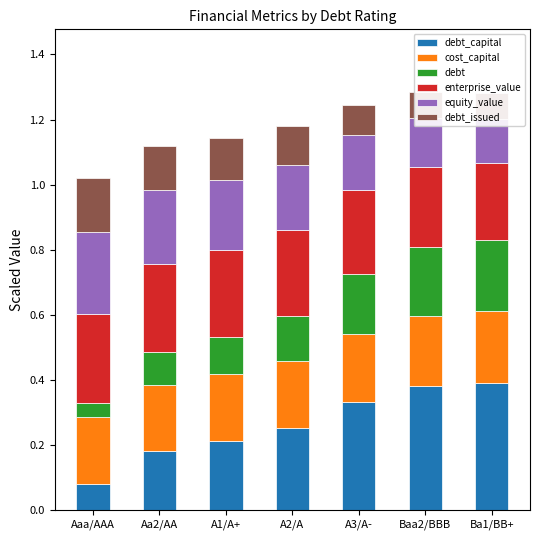

What is the average value of the debt_capital series?

0.3